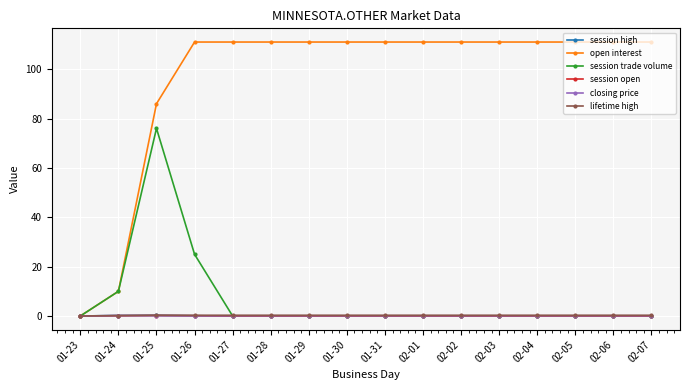

What value does the closing price series have at 01-29?

0.1